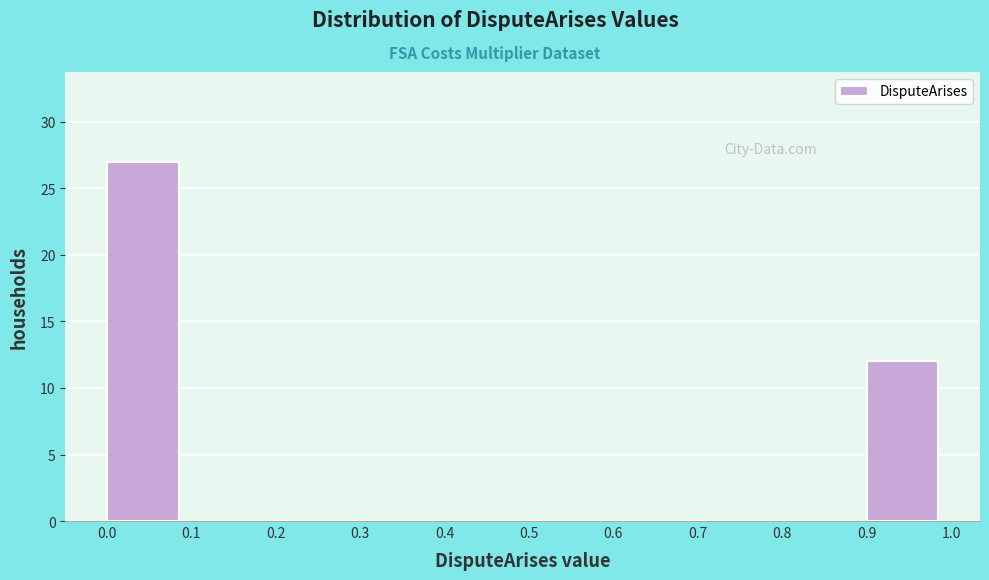

Which range on the x-axis has the tallest bar?

0.0 to 0.1